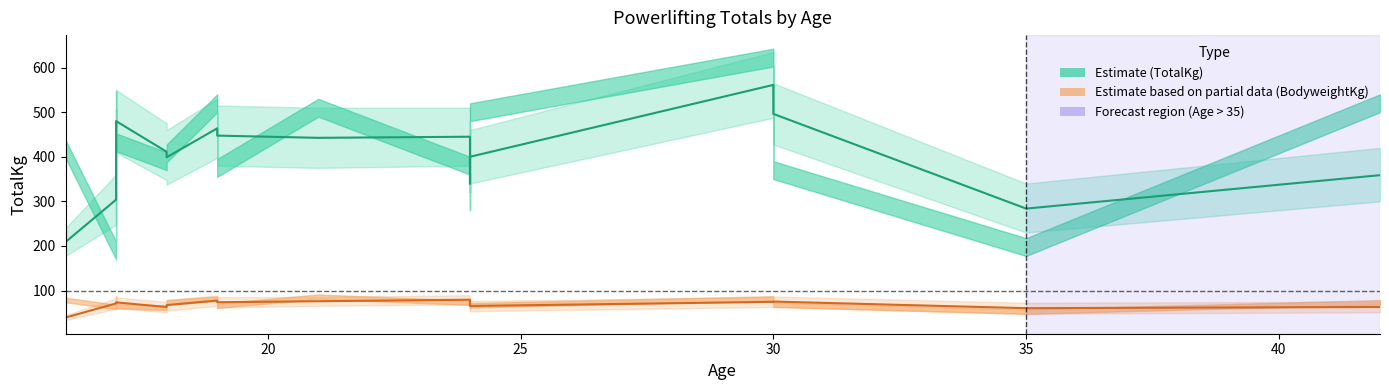

What is the minimum value for Estimate based on partial data (BodyweightKg)?

39.4